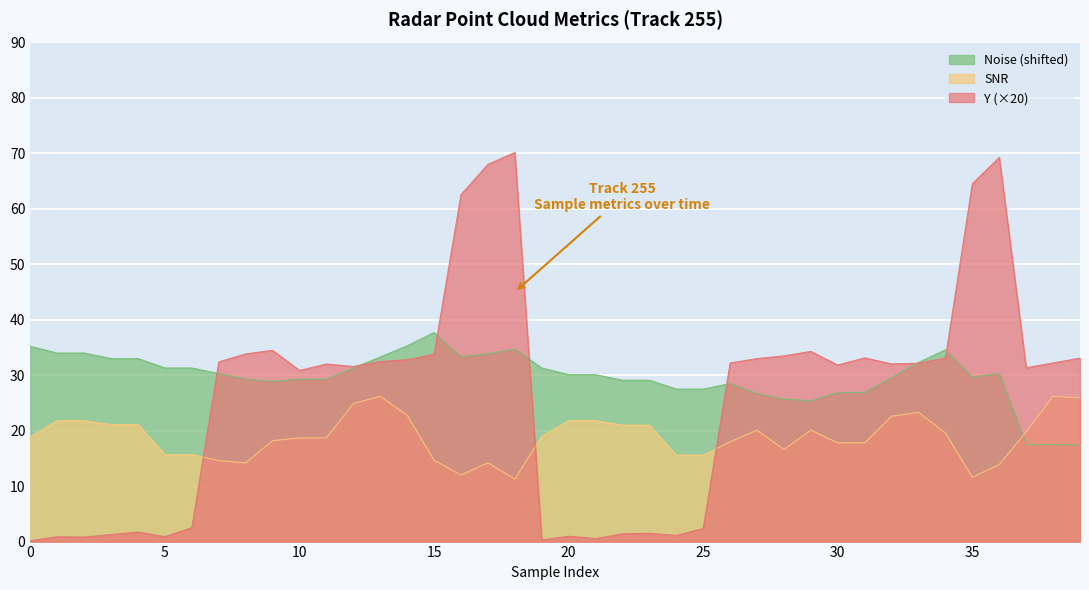

True or false: Noise has a value of 25.4 at 29.

True